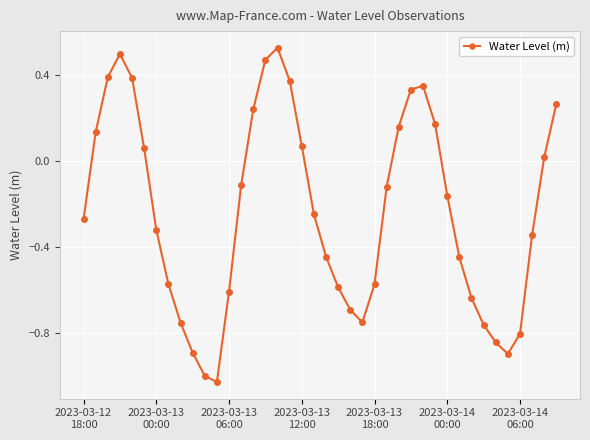

How many points are lower than both their immediate neighbors (excluding endpoints)?

3